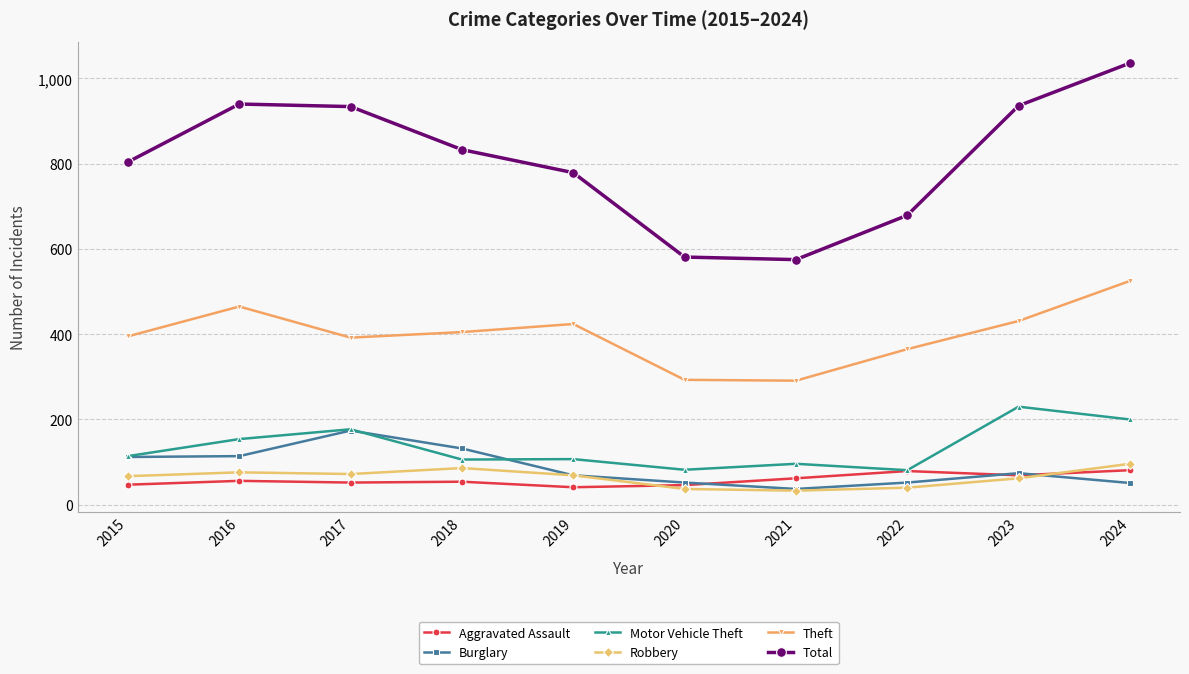

In Theft, how many points are lower than both neighbors (excluding endpoints)?

2